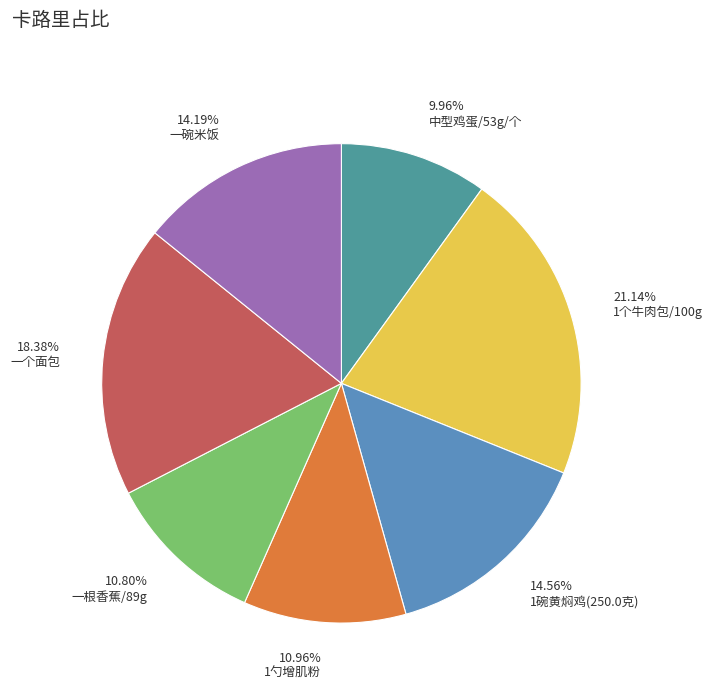

Do 1勺增肌粉 and 一碗米饭 together represent more than half of the pie?

No